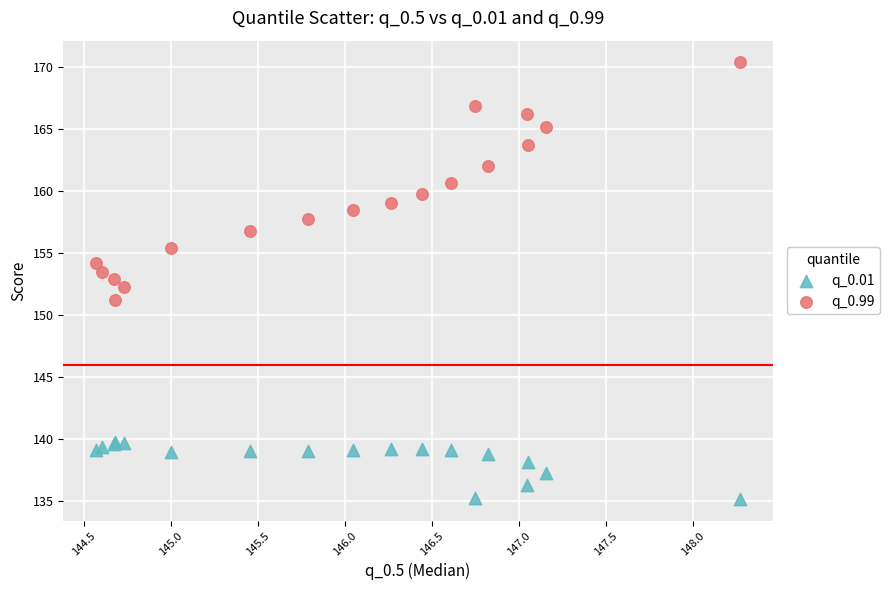

What are all the series names shown in the legend?

q_0.01, q_0.99